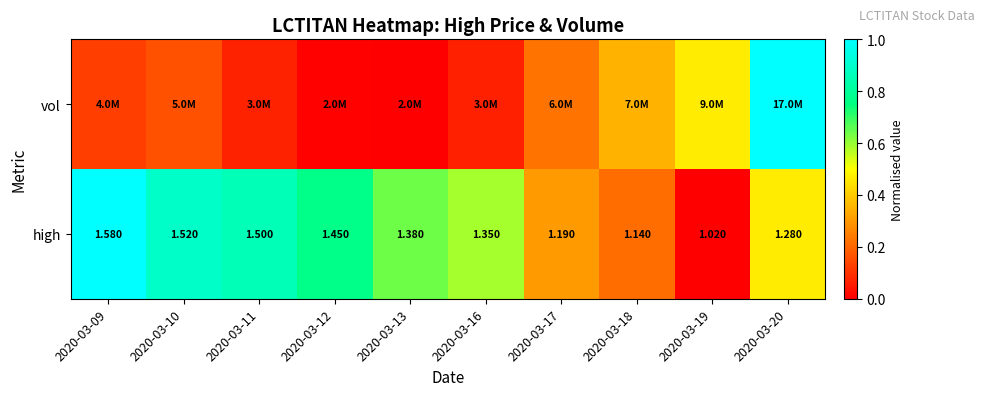

What is the difference between the values at 2020-03-18 and 2020-03-09?

0.2